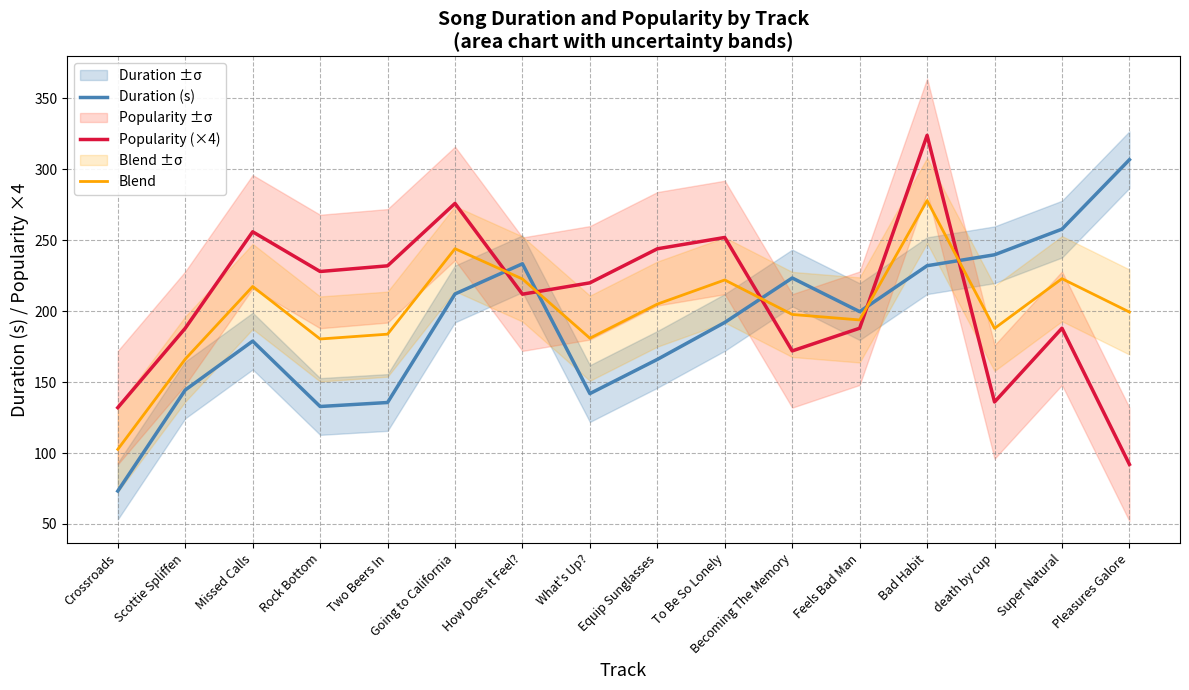

At how many categories does at least one series exceed 290?

2